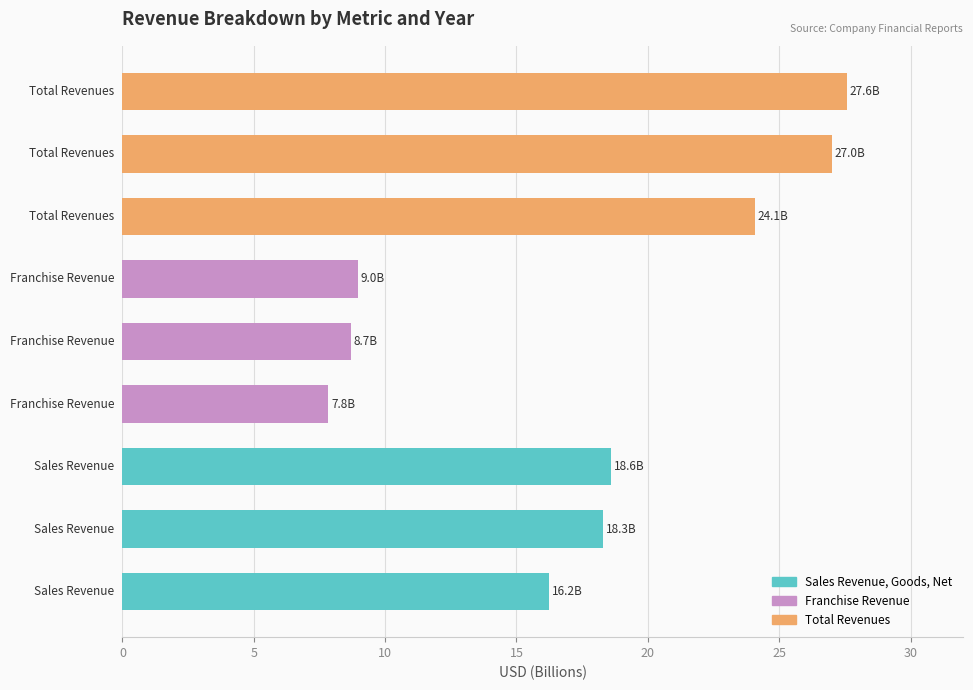

How many bars are there in each group?

3